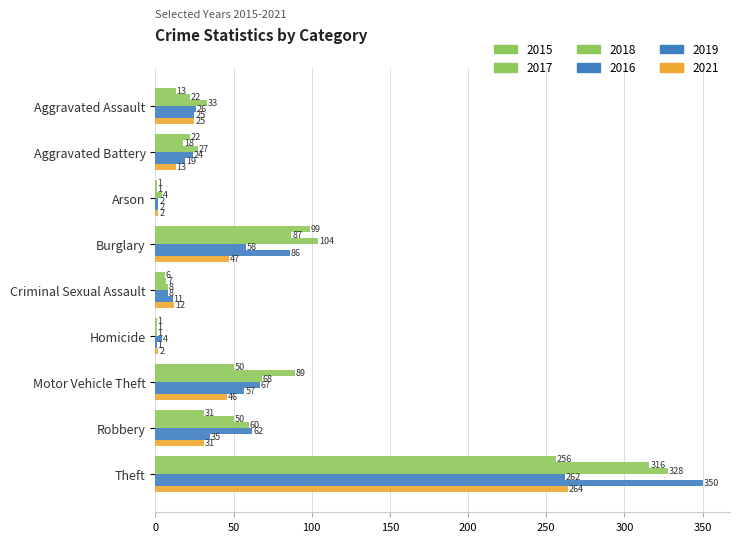

How many distinct data groups are displayed?

6